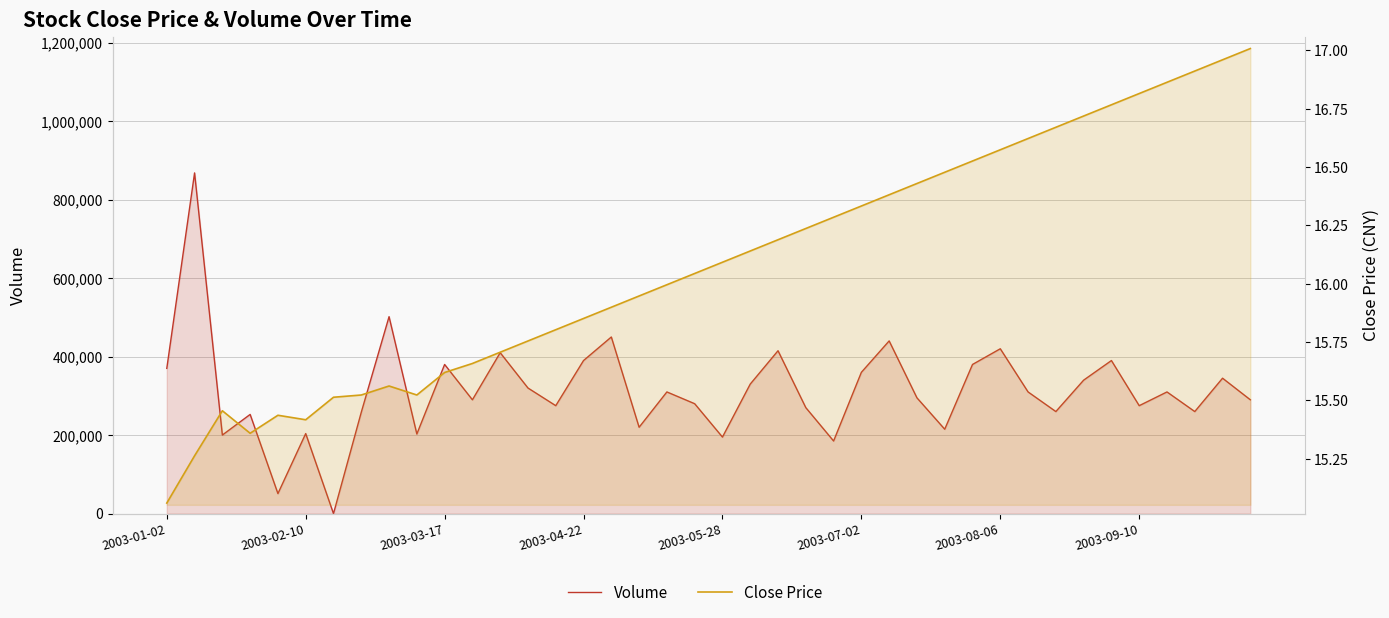

What are all the series names shown in the legend?

volume, close